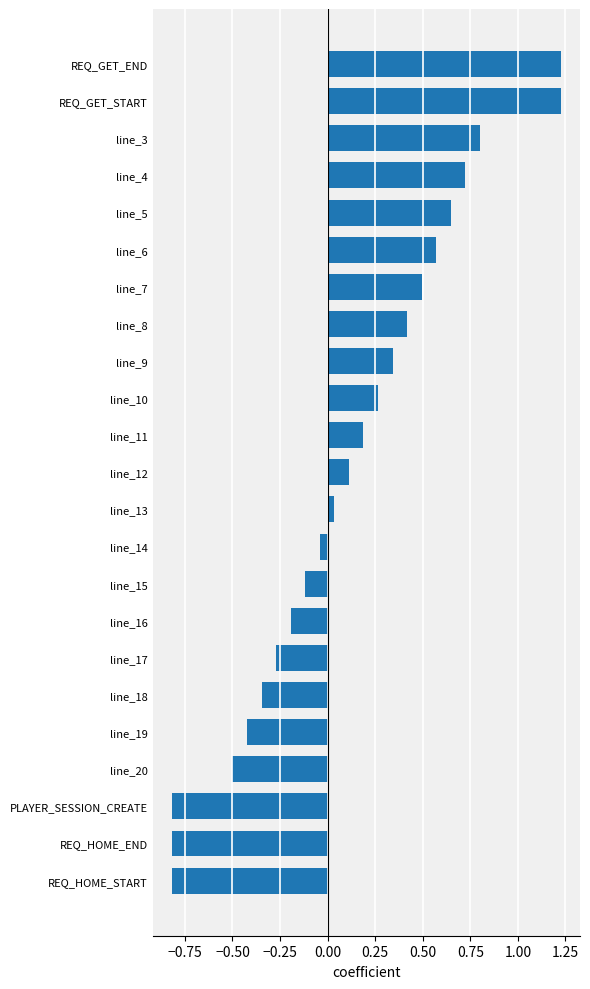

What is the value of the 8th bar from the top?

0.4